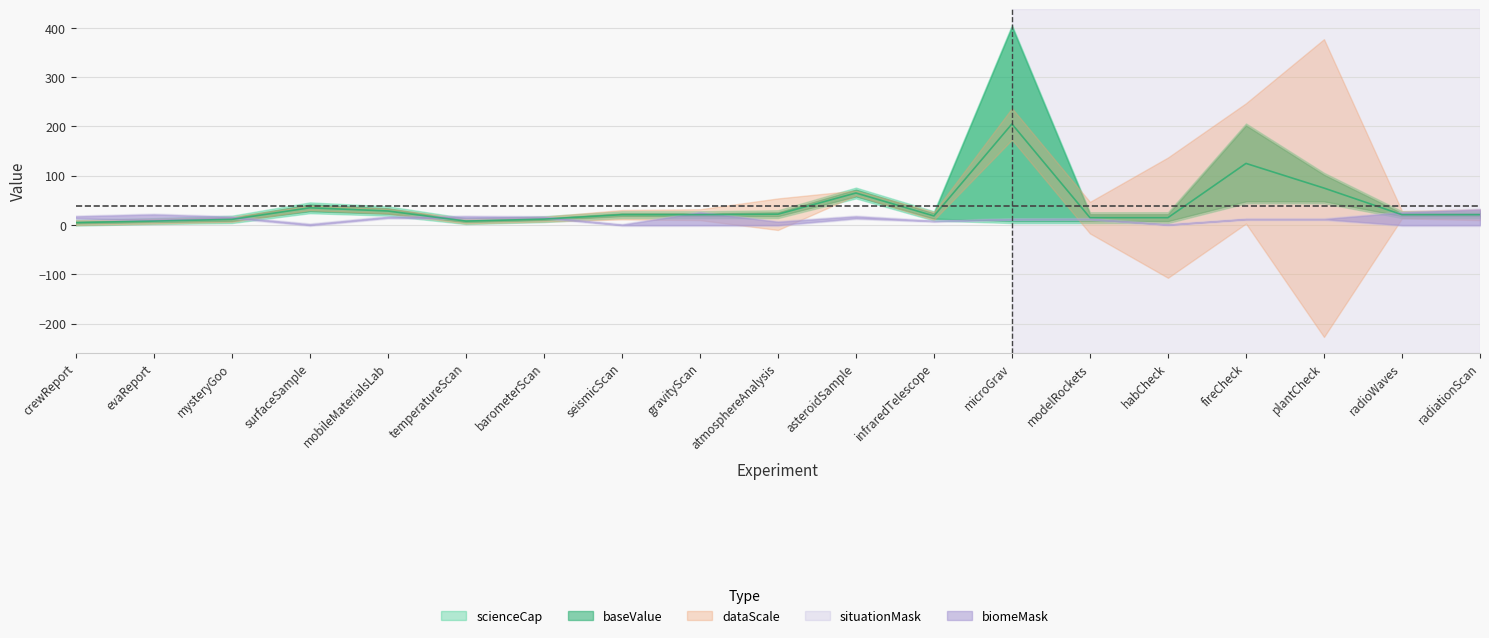

Where is the first local maximum for situationMask?

gravityScan